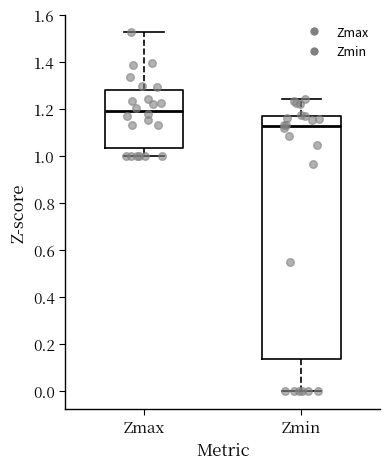

Where is the upper edge of the box for Zmax on the y-axis? The values are not printed on the chart, so give them approximately, as read against the axis.

1.28